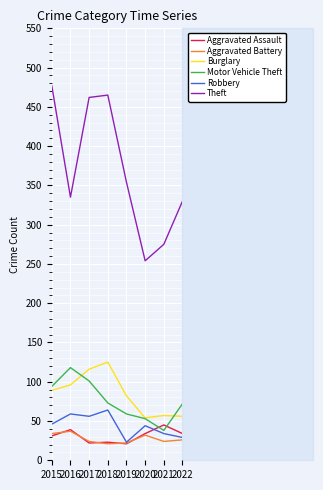

What are all the series names shown in the legend?

Aggravated Assault, Aggravated Battery, Burglary, Motor Vehicle Theft, Robbery, Theft